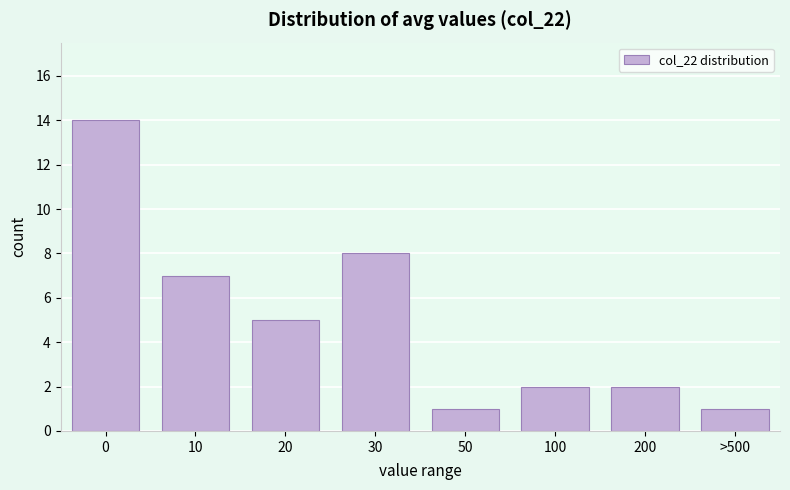

Reading right to left, extract all data points from this chart.

1	2	2	1	8	5	7	14